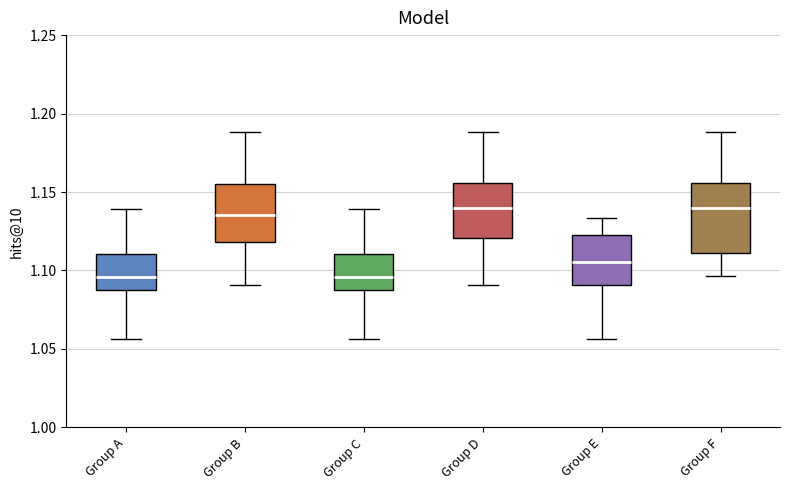

Reading left to right, transcribe this box plot: for each box, give where its median line is, the range the box spans, and where its two whiskers end, as read against the y-axis. The values are not printed on the chart, so give them approximately, as read against the axis.

Group A: median 1.095, box 1.085 to 1.110, whiskers 1.055 to 1.140
Group B: median 1.135, box 1.120 to 1.155, whiskers 1.090 to 1.190
Group C: median 1.095, box 1.085 to 1.110, whiskers 1.055 to 1.140
Group D: median 1.140, box 1.120 to 1.155, whiskers 1.090 to 1.190
Group E: median 1.105, box 1.090 to 1.120, whiskers 1.055 to 1.135
Group F: median 1.140, box 1.110 to 1.155, whiskers 1.095 to 1.190